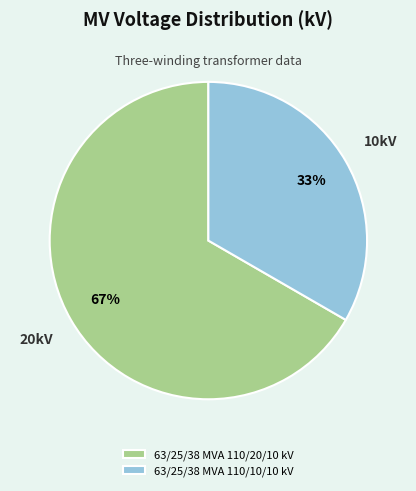

Which slice is the largest?

63/25/38 MVA 110/20/10 kV